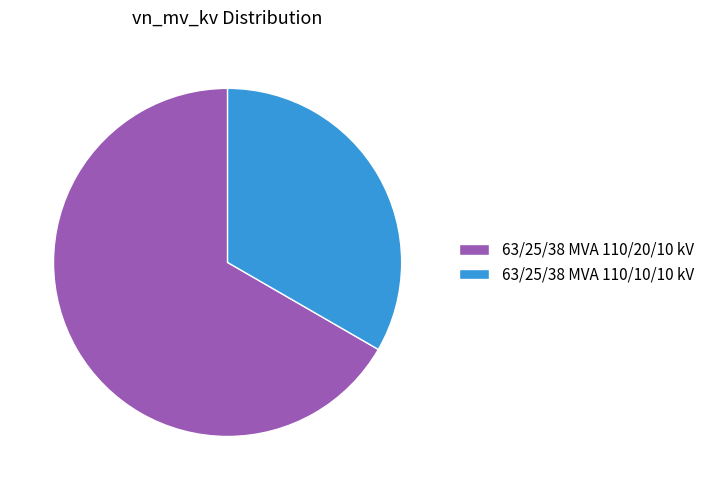

The 63/25/38 MVA 110/10/10 kV slice represents 26% of the pie. True or false?

False